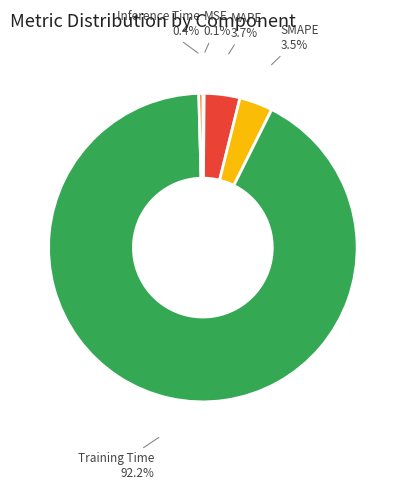

How many segments does this pie chart have?

5